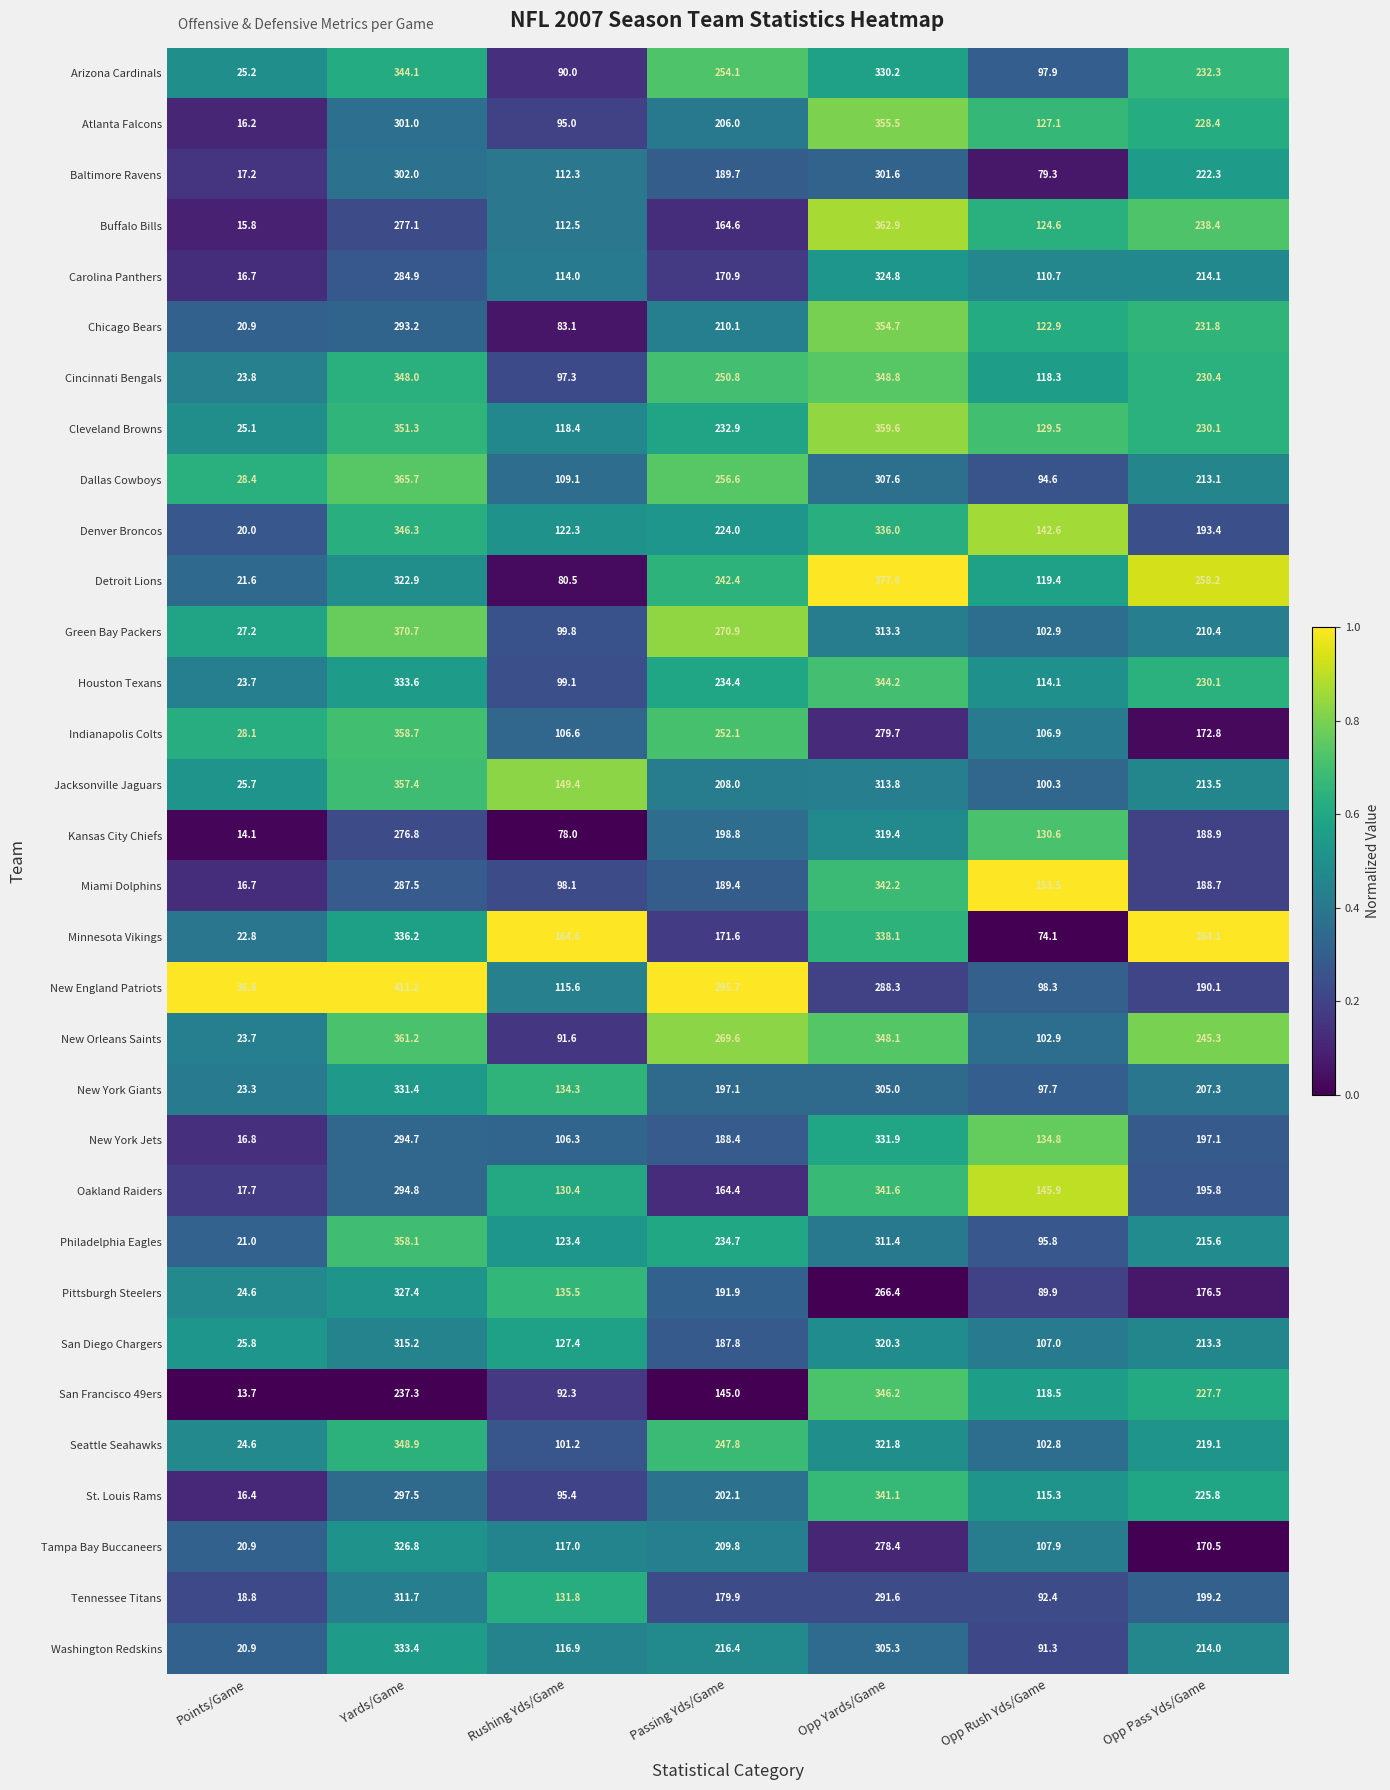

Which label corresponds to the smallest value in the chart?

Points/Game